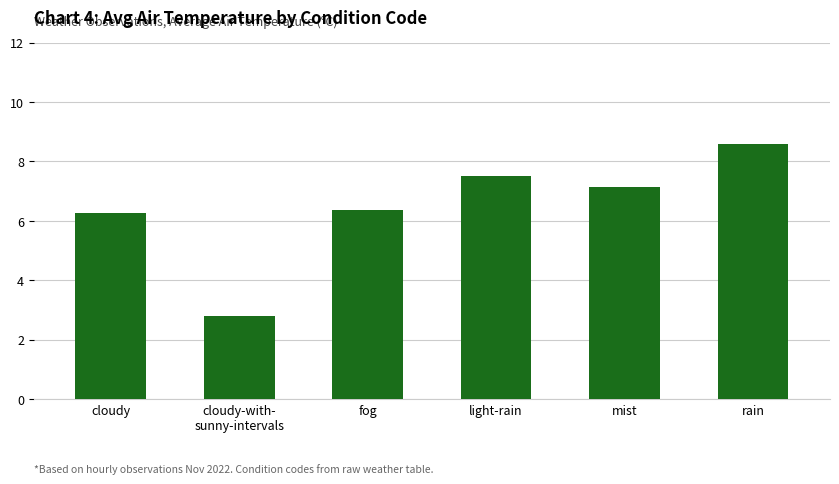

The value at rain is 8.6. True or false?

True